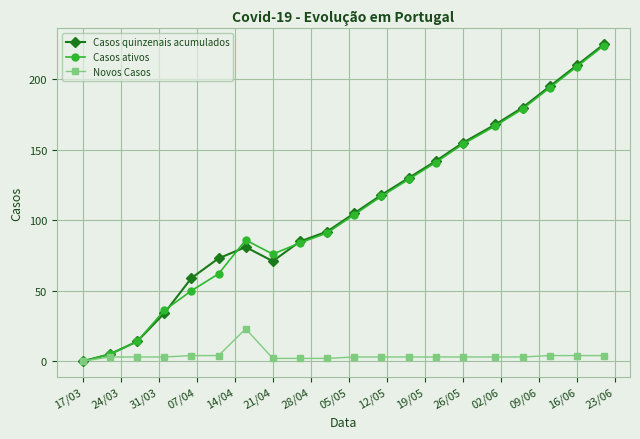

What is the maximum value for Novos Casos?

23